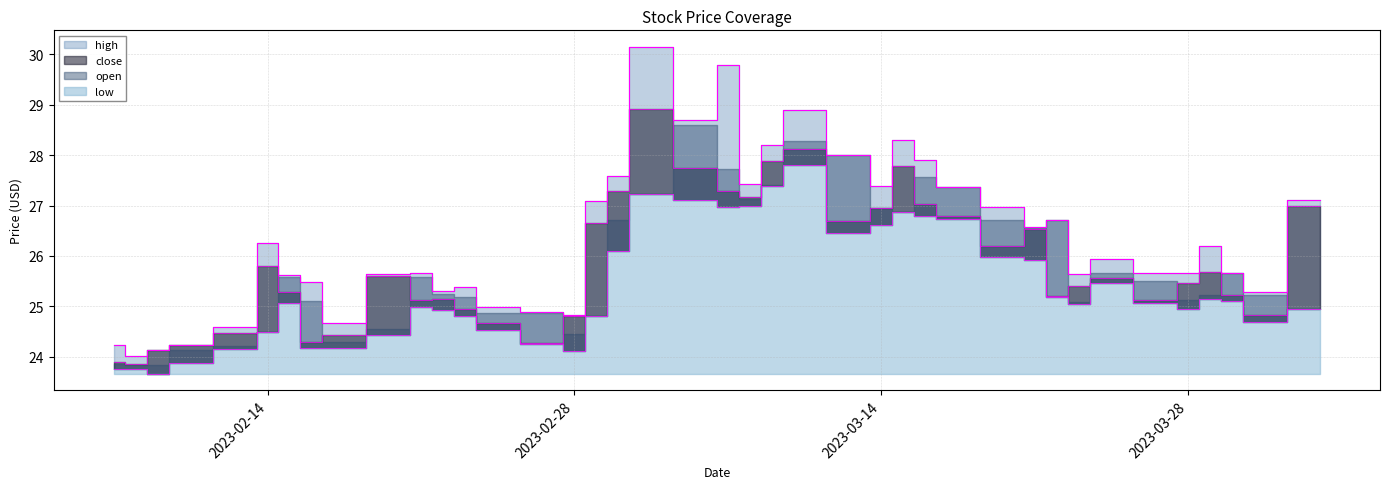

At 20, list the series in order from smallest to largest.

low, close, open, high